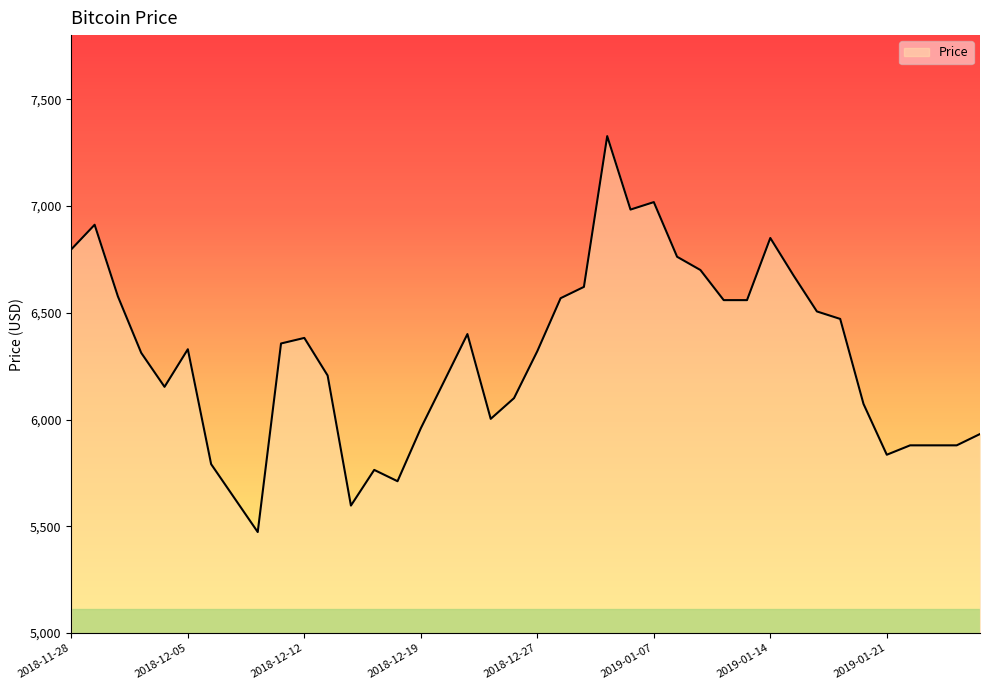

What is the difference between the maximum and minimum values?

1854